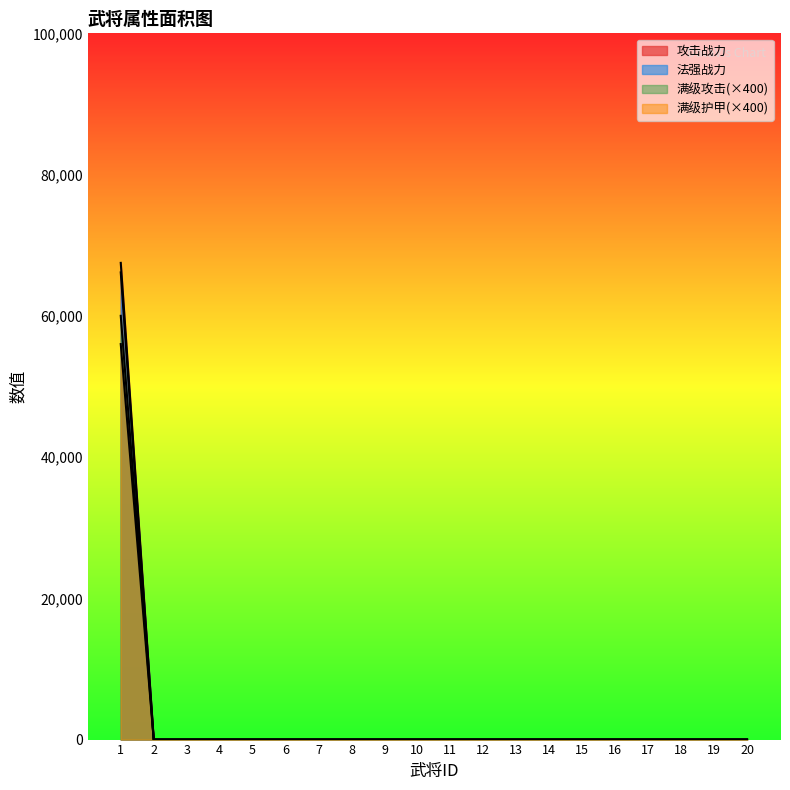

At how many categories does at least one series exceed 10413?

1